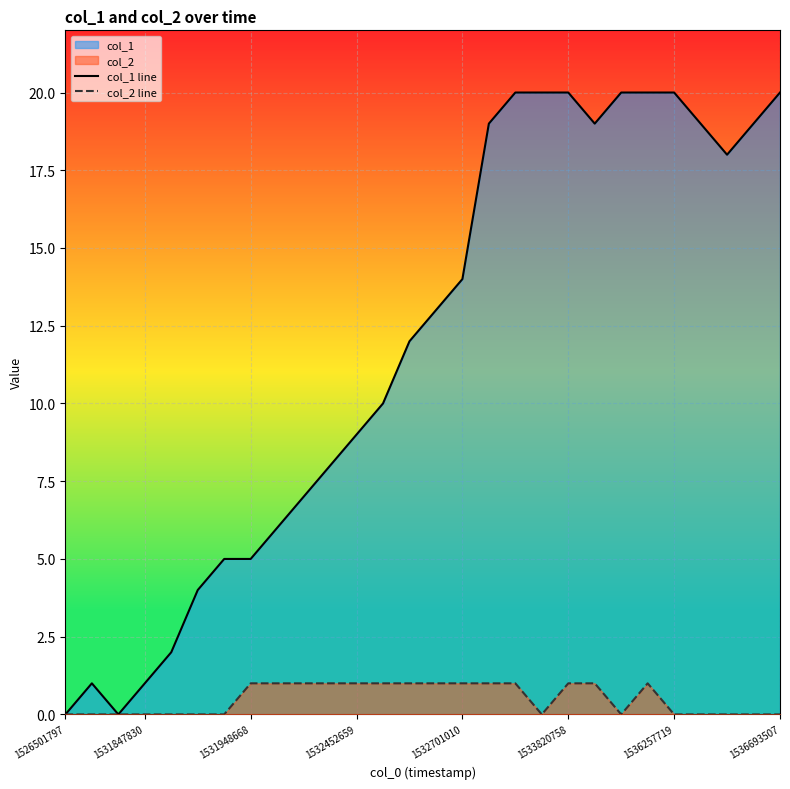

How many interior local peaks does the col_2 line series have?

1